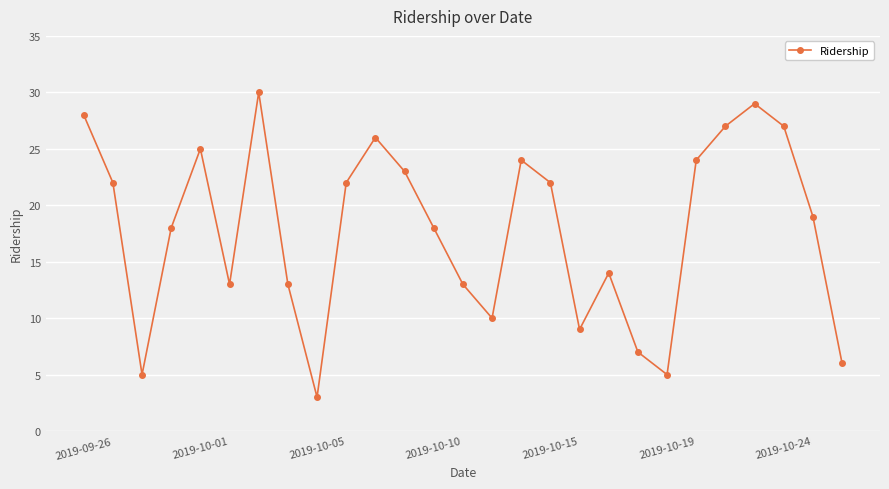

True or false: the data has more than 0 interior local peaks.

True